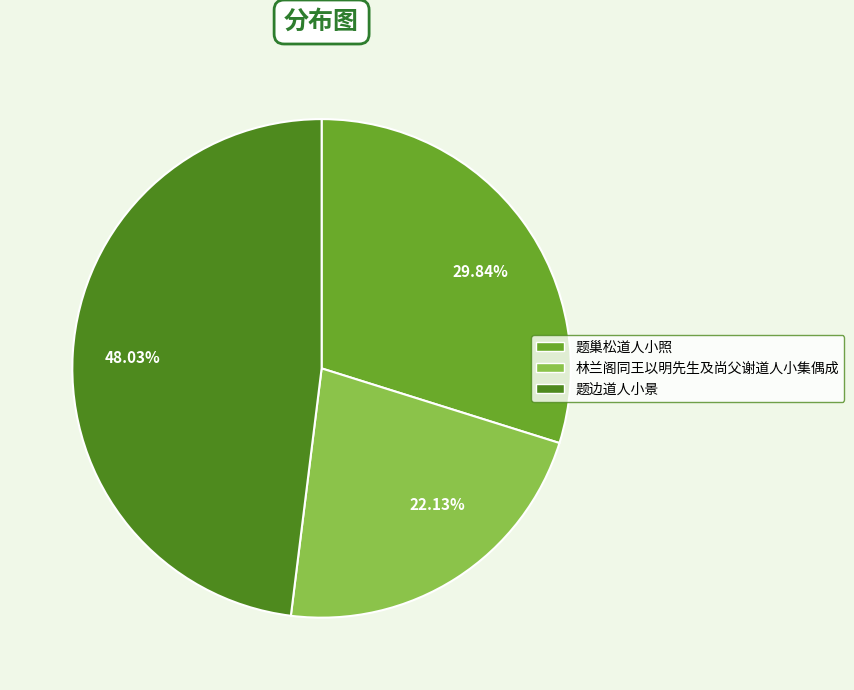

Which slice is the smallest?

林兰阁同王以明先生及尚父谢道人小集偶成